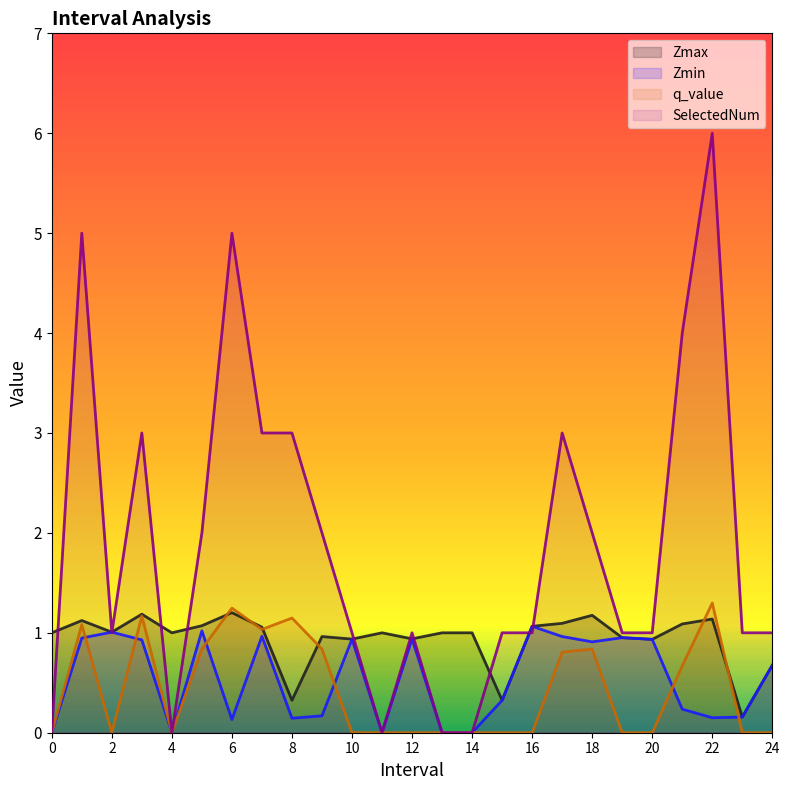

Reading left to right, extract all data points from this chart.

Zmax: 0=1.0	1.0=1.1	2.0=1.0	3.0=1.2	4=1.0	5.0=1.1	6.0=1.2	7.0=1.1	8.0=0.3	9.0=1.0	10.0=0.9	11=1.0	12.0=0.9	13=1.0	14=1.0	15.0=0.3	16.0=1.1	17.0=1.1	18.0=1.2	19.0=1.0	20.0=0.9	21.0=1.1	22.0=1.1	23.0=0.2	24.0=0.7
Zmin: 0=0.0	1.0=0.9	2.0=1.0	3.0=0.9	4=0.0	5.0=1.0	6.0=0.1	7.0=1.0	8.0=0.1	9.0=0.2	10.0=0.9	11=0.0	12.0=0.9	13=0.0	14=0.0	15.0=0.3	16.0=1.1	17.0=1.0	18.0=0.9	19.0=1.0	20.0=0.9	21.0=0.2	22.0=0.2	23.0=0.2	24.0=0.7
q_value: 0=0.0	1.0=1.1	2.0=-0.0	3.0=1.2	4=0.0	5.0=0.8	6.0=1.2	7.0=1.0	8.0=1.1	9.0=0.8	10.0=-0.0	11=0.0	12.0=-0.0	13=0.0	14=0.0	15.0=-0.0	16.0=-0.0	17.0=0.8	18.0=0.8	19.0=-0.0	20.0=-0.0	21.0=0.7	22.0=1.3	23.0=-0.0	24.0=-0.0
SelectedNum: 0=0.0	1.0=5.0	2.0=1.0	3.0=3.0	4=0.0	5.0=2.0	6.0=5.0	7.0=3.0	8.0=3.0	9.0=2.0	10.0=1.0	11=0.0	12.0=1.0	13=0.0	14=0.0	15.0=1.0	16.0=1.0	17.0=3.0	18.0=2.0	19.0=1.0	20.0=1.0	21.0=4.0	22.0=6.0	23.0=1.0	24.0=1.0